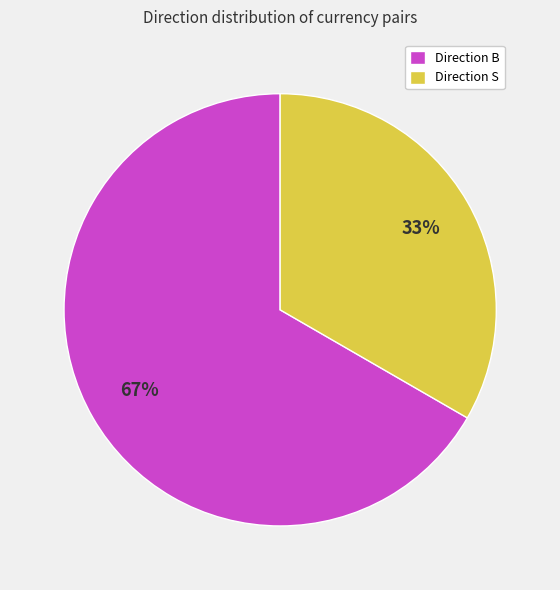

Rank the categories by value from lowest to highest.

Direction S, Direction B